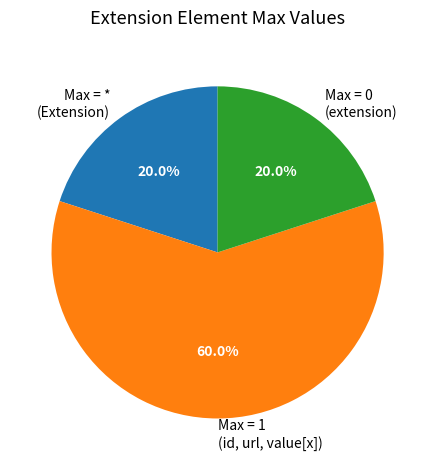

Which slice is the largest?

Max = 1 (id, url, value[x])